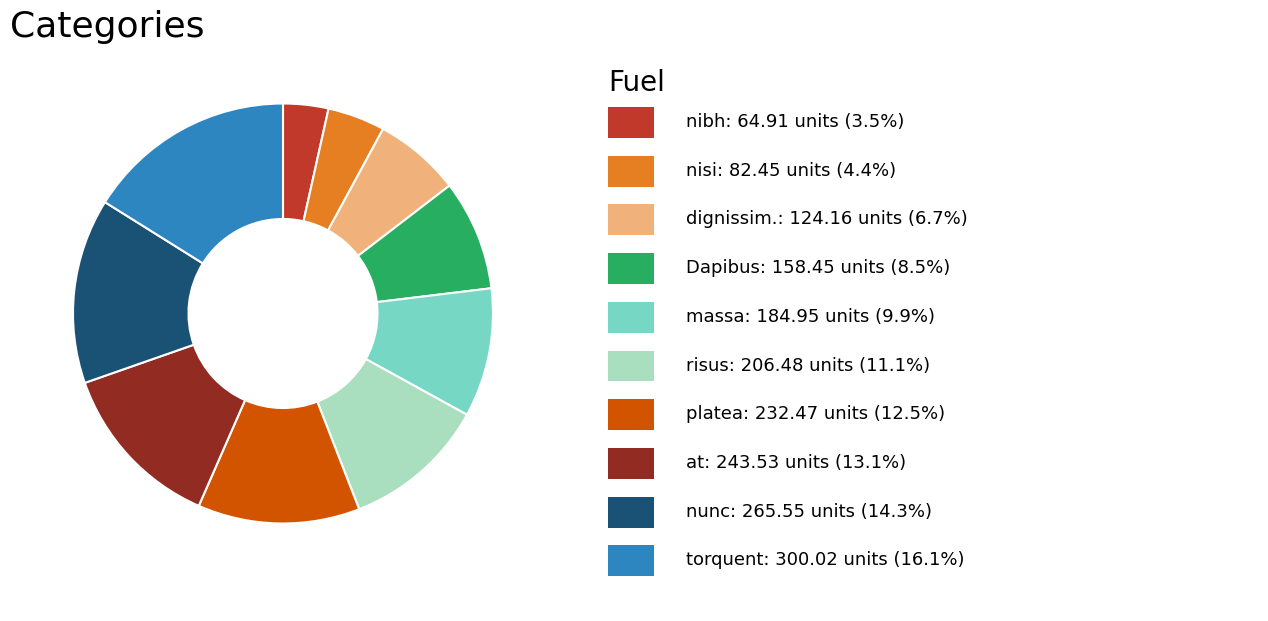

Is there a majority slice in this chart?

No